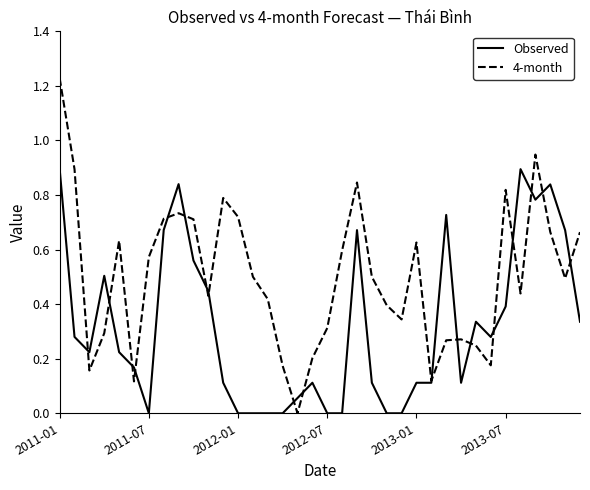

List the series in order of their peak value, highest first.

4-month, Observed